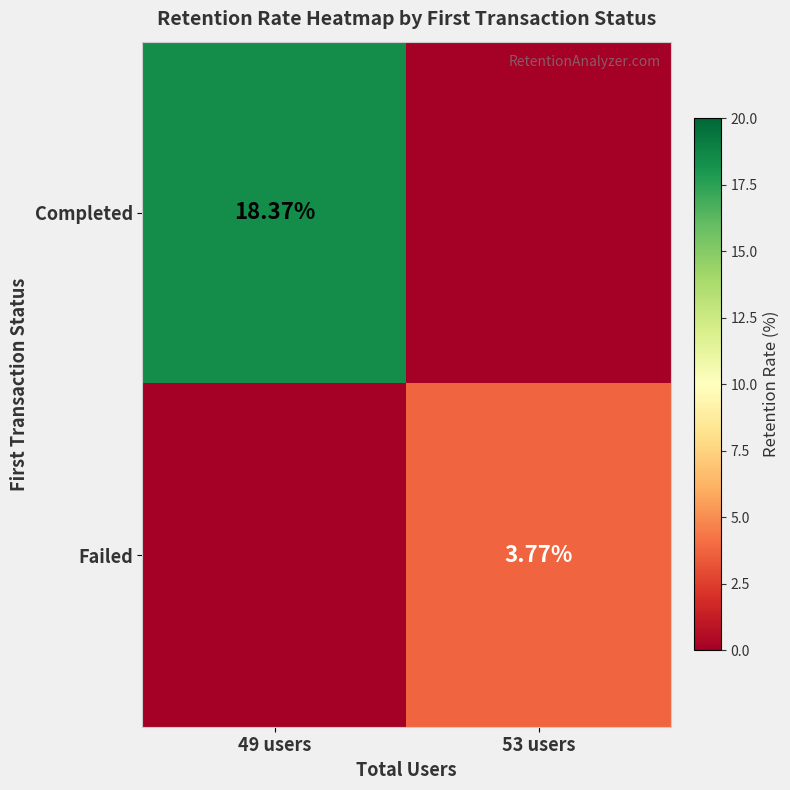

Is the value of Completed at 49 users greater than the value of Failed at 53 users?

Yes